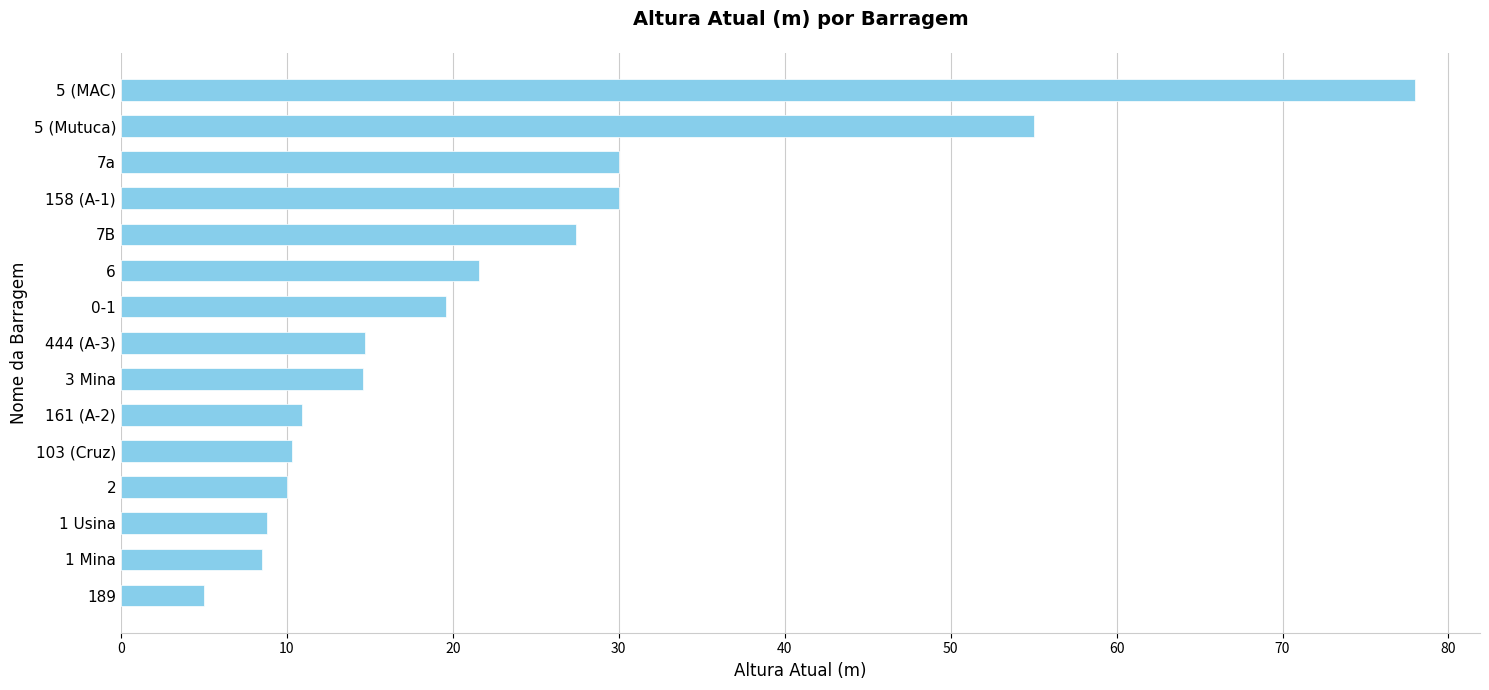

How many bars are there in total?

15